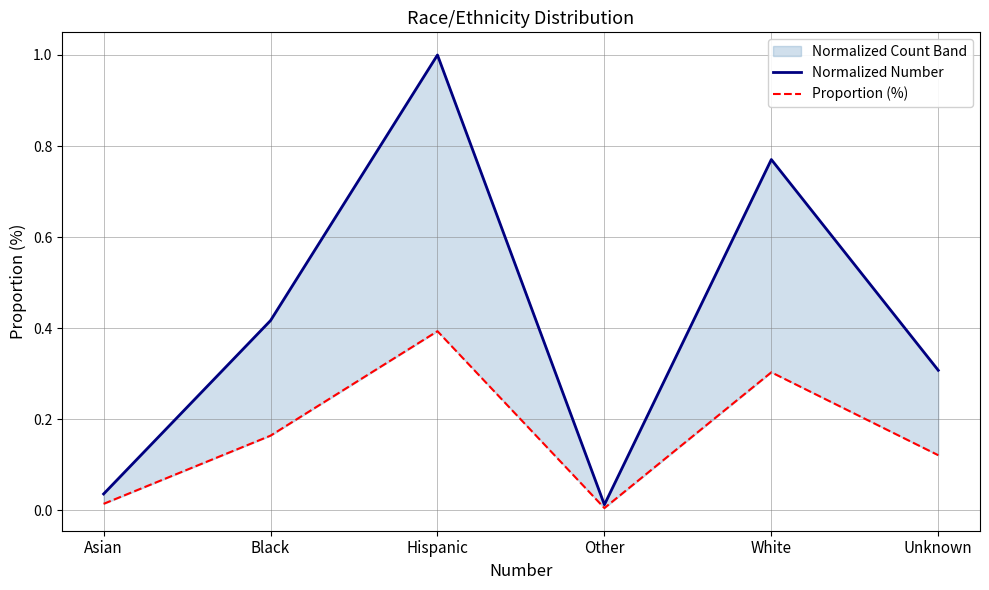

Reading left to right, what are all the values shown in this chart?

Normalized Number: 0.0	0.4	1.0	0.0	0.8	0.3
Proportion (%): 0.0	0.2	0.4	0.0	0.3	0.1